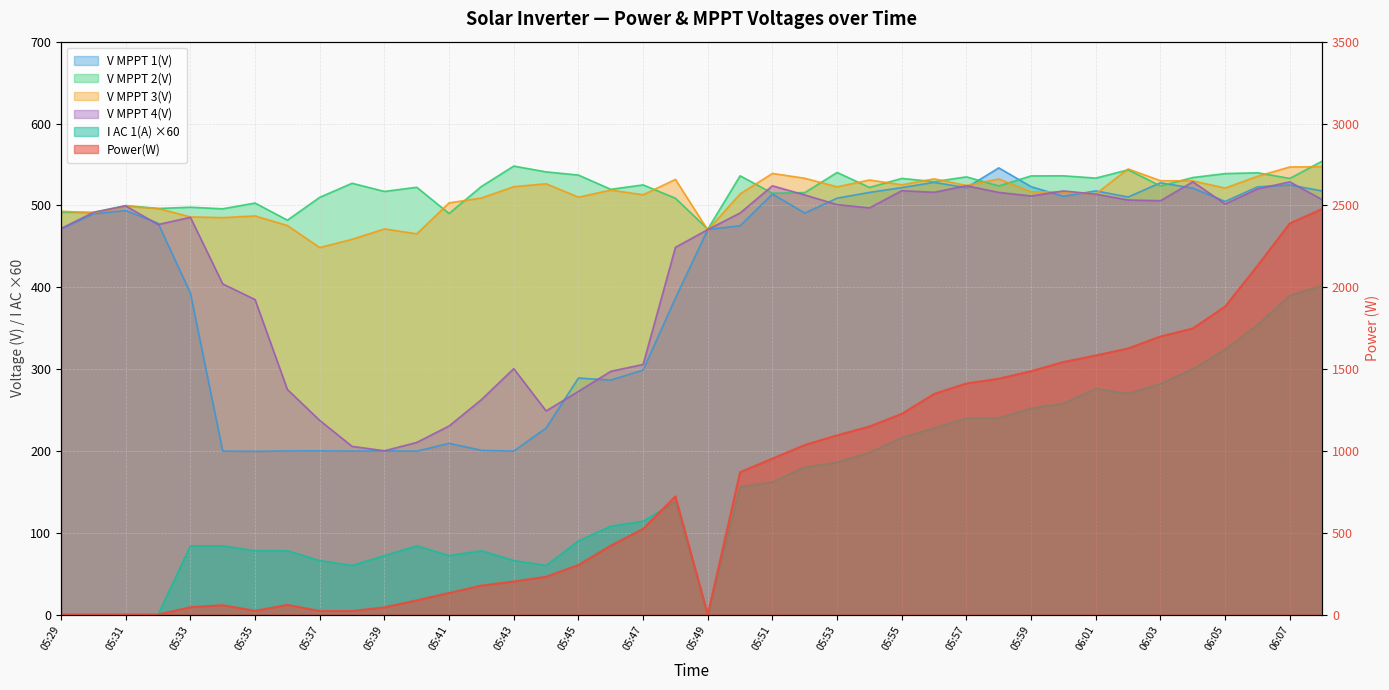

What is the lowest value of the V MPPT 2(V) series?

470.9